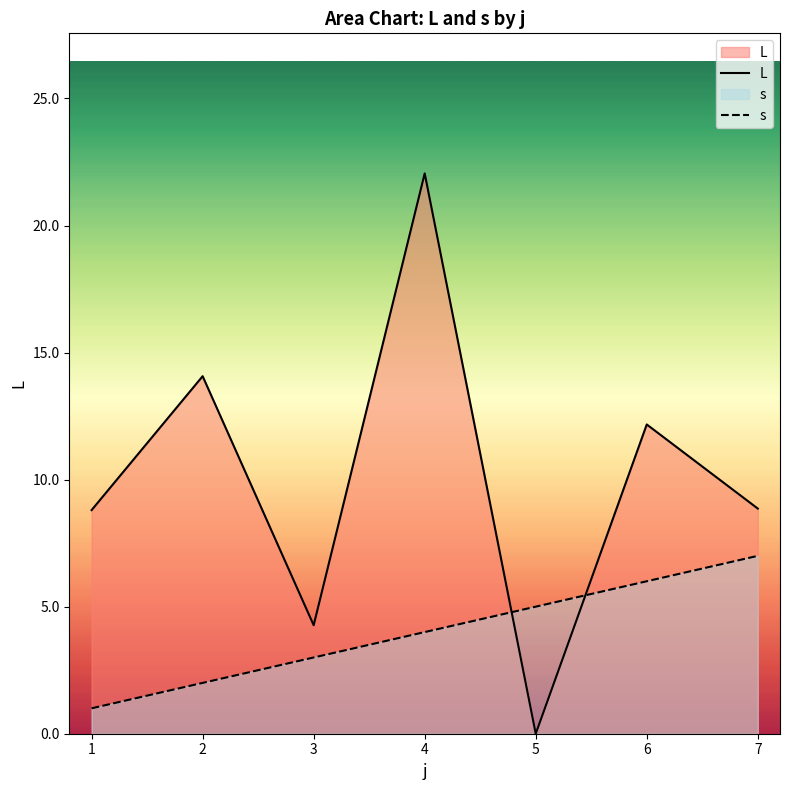

What is the value of the L point at the 1st from the left?

8.8